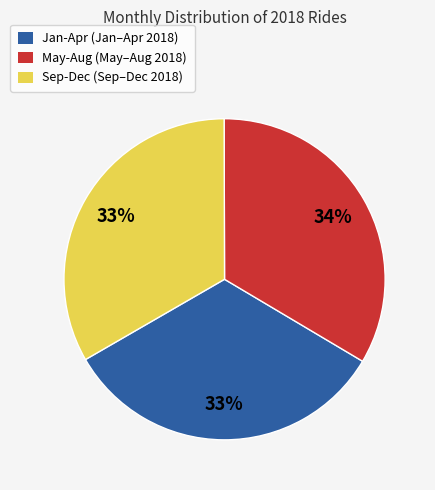

What percentage is the Sep-Dec (Sep–Dec 2018) slice, to the nearest percent?

33%